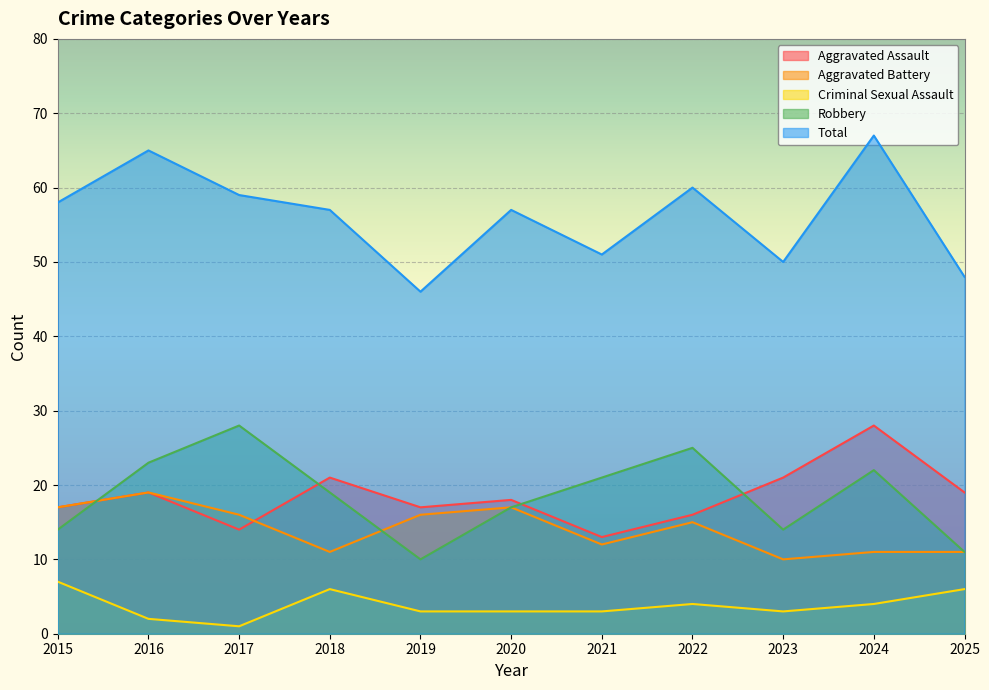

What is the total value across all series at 2025?

95